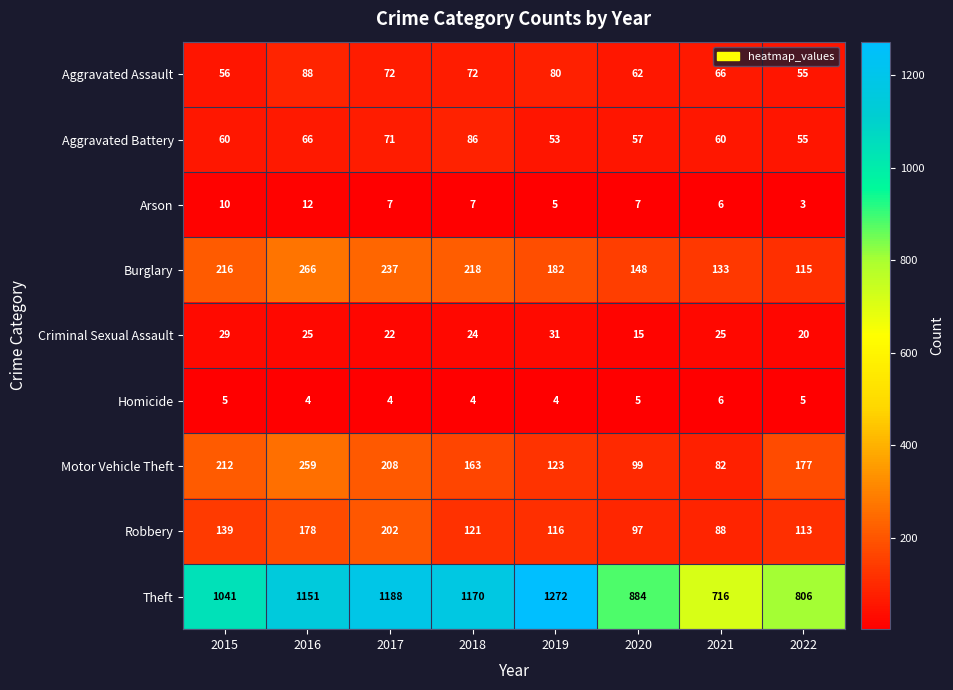

Count the number of data series in this chart.

9